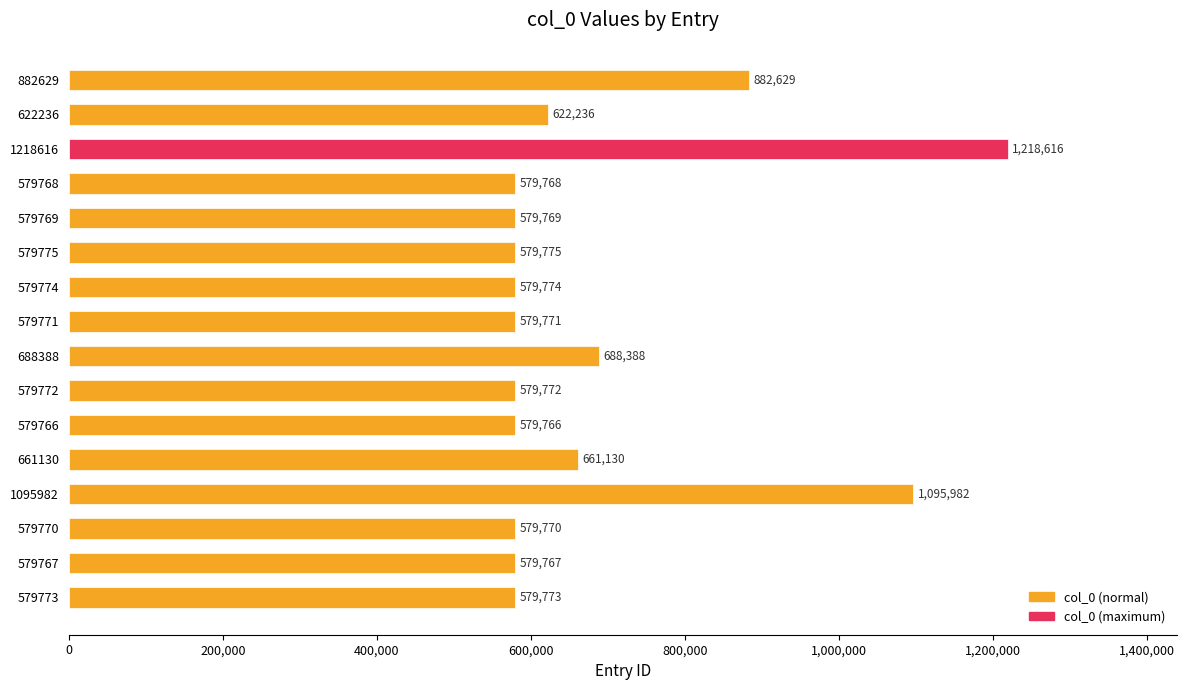

The value at 579774 is 853065. True or false?

False